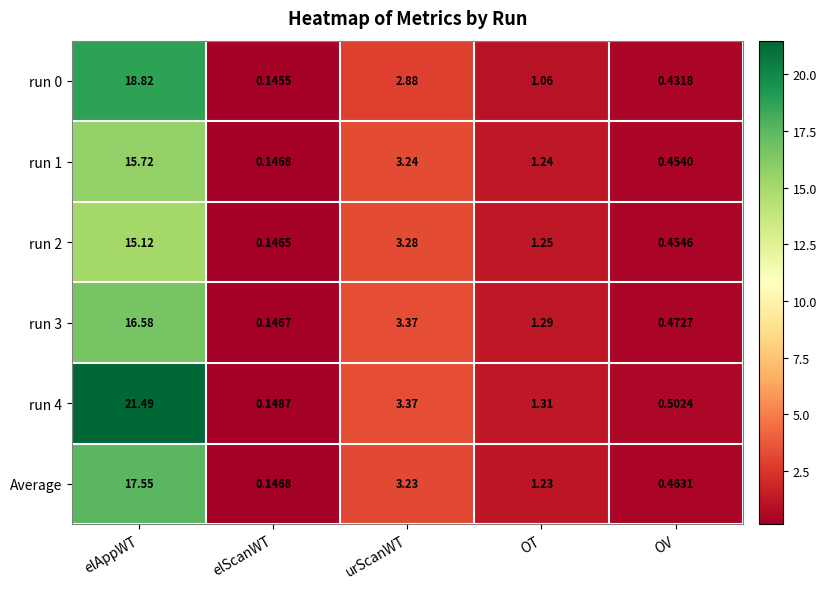

Where does the run 3 series first go above 1?

elAppWT